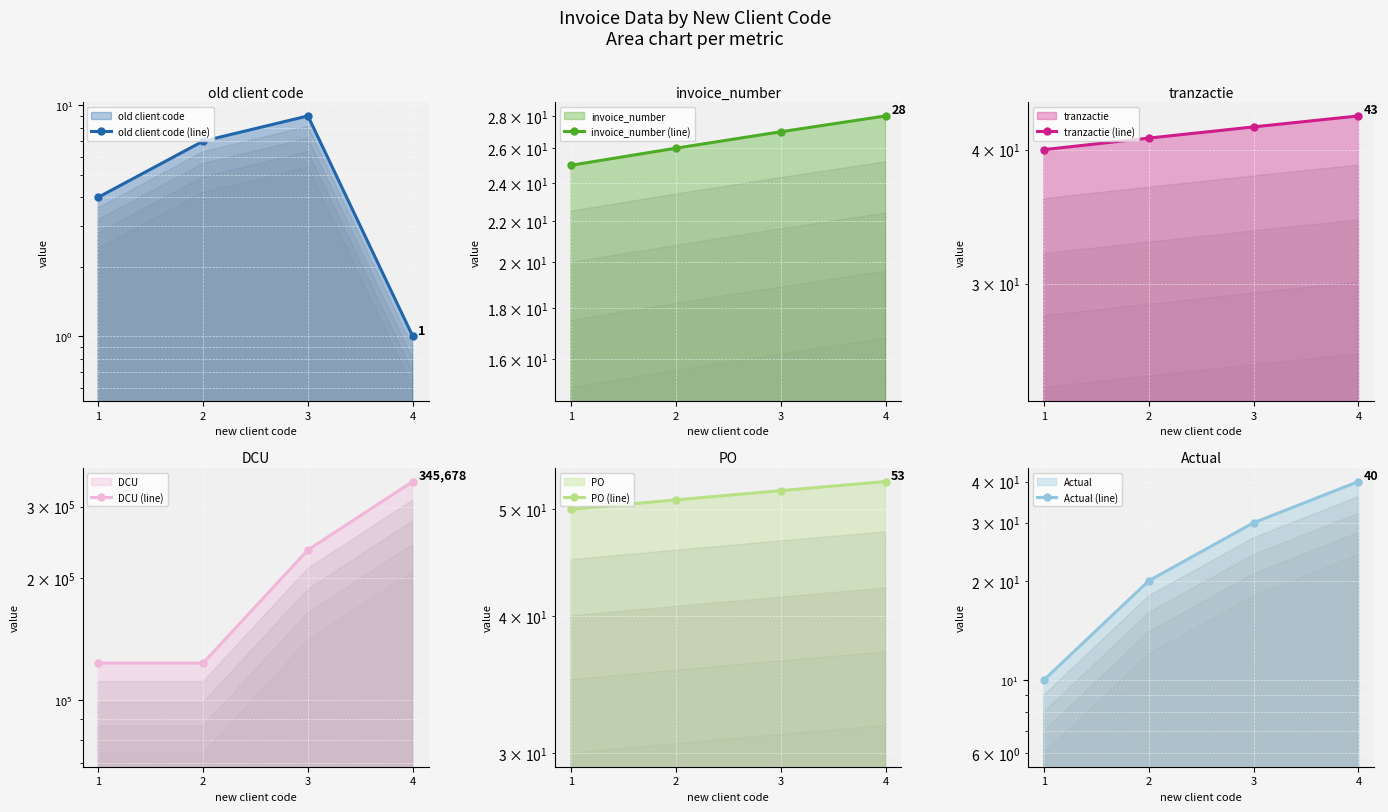

At which label is DCU (line) closest to 234567?

3